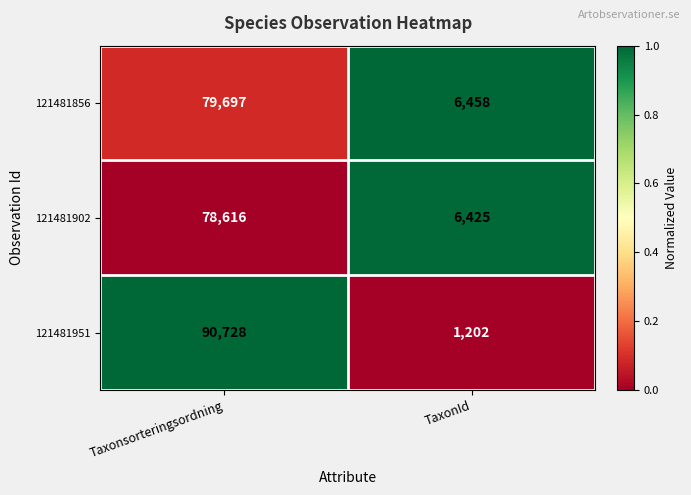

Rank the series at TaxonId from lowest to highest value.

121481951, 121481902, 121481856